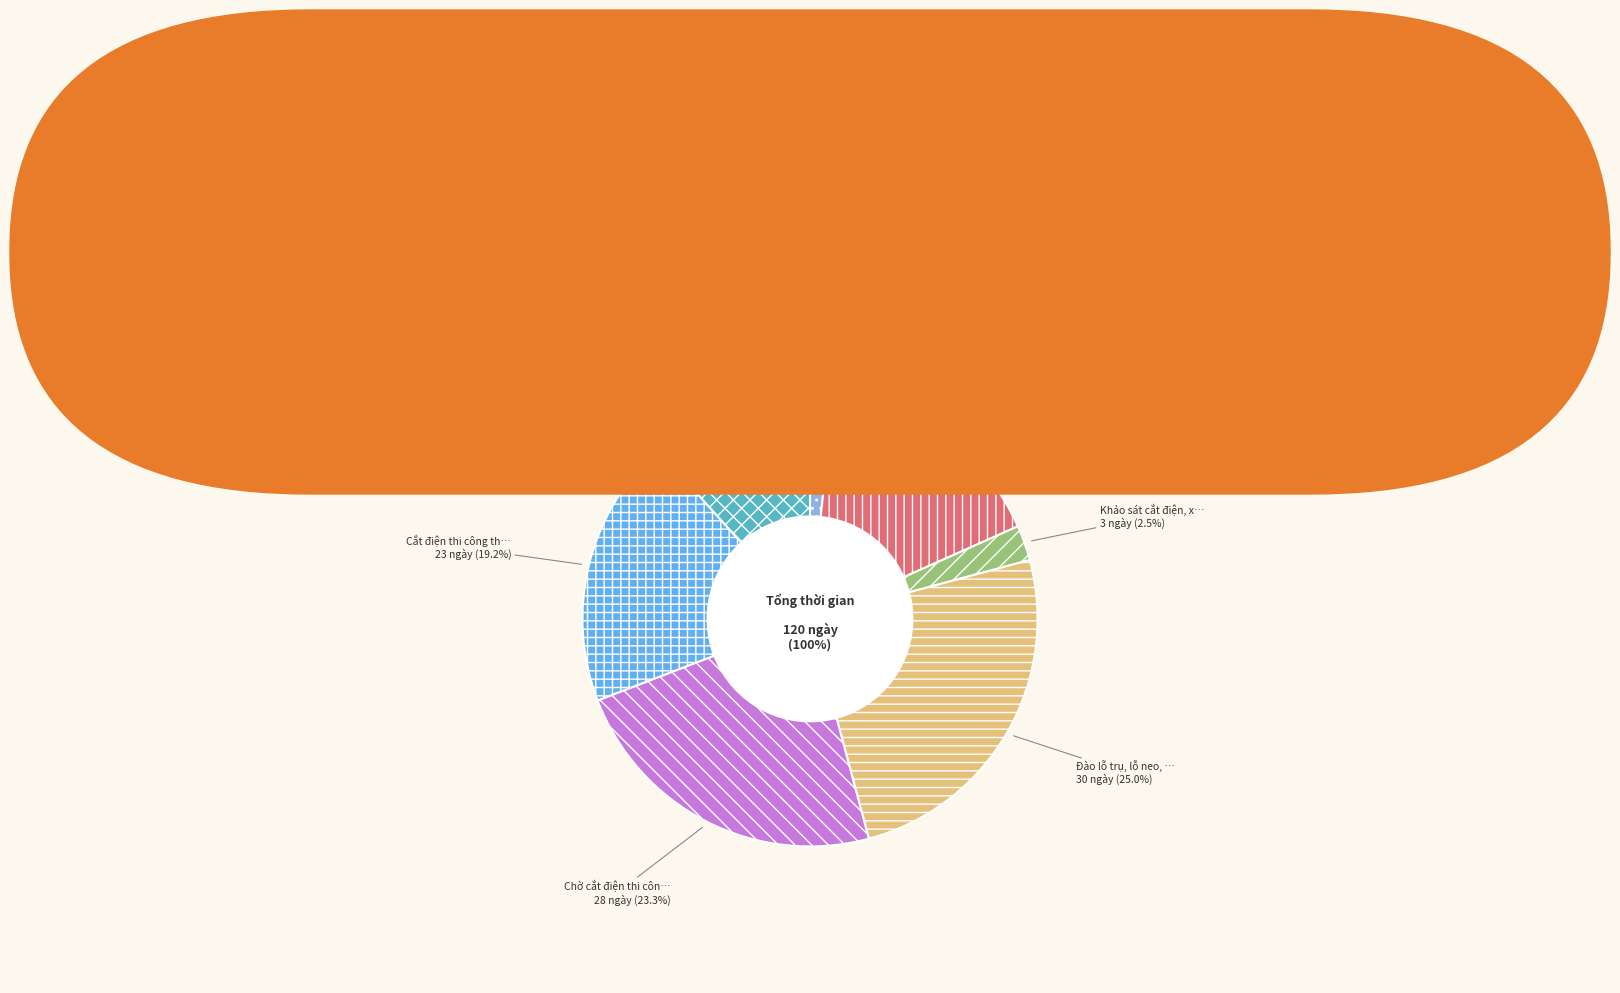

Approximately how many times larger is the value at Cắt điện thi công tháo gỡ thu hồi compared to Lãnh vật tư A cấp; mua sắm vật tư?

1.1